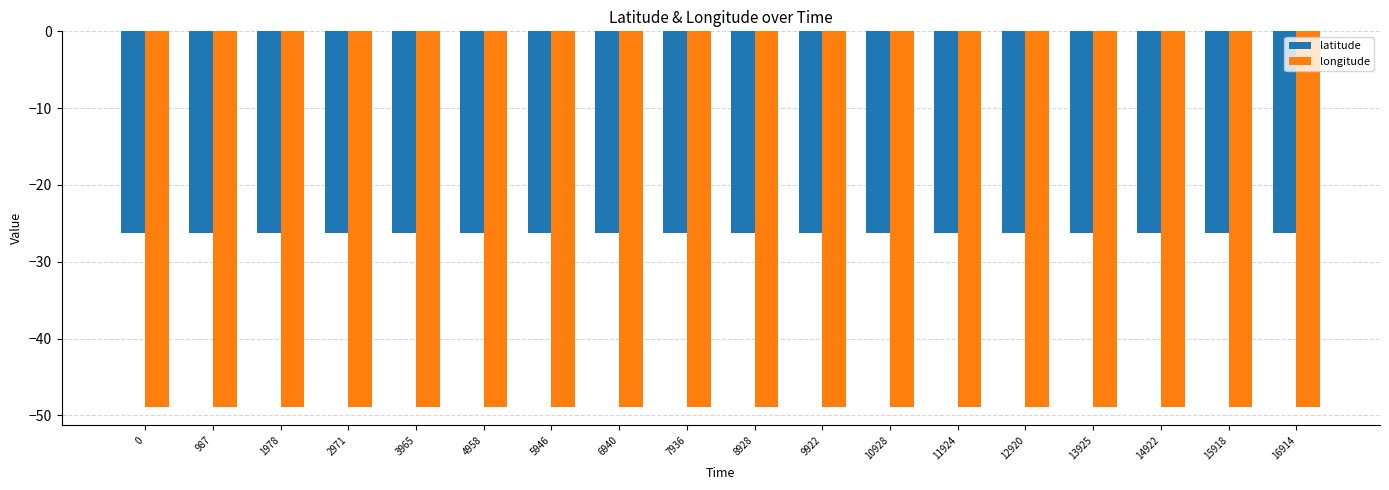

Rank the series by their average value, from highest to lowest.

latitude, longitude